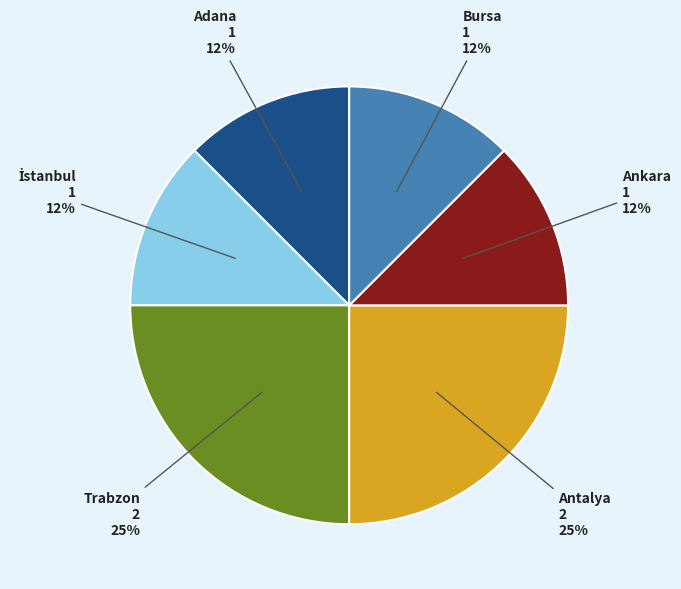

The Trabzon slice represents 35% of the pie. True or false?

False